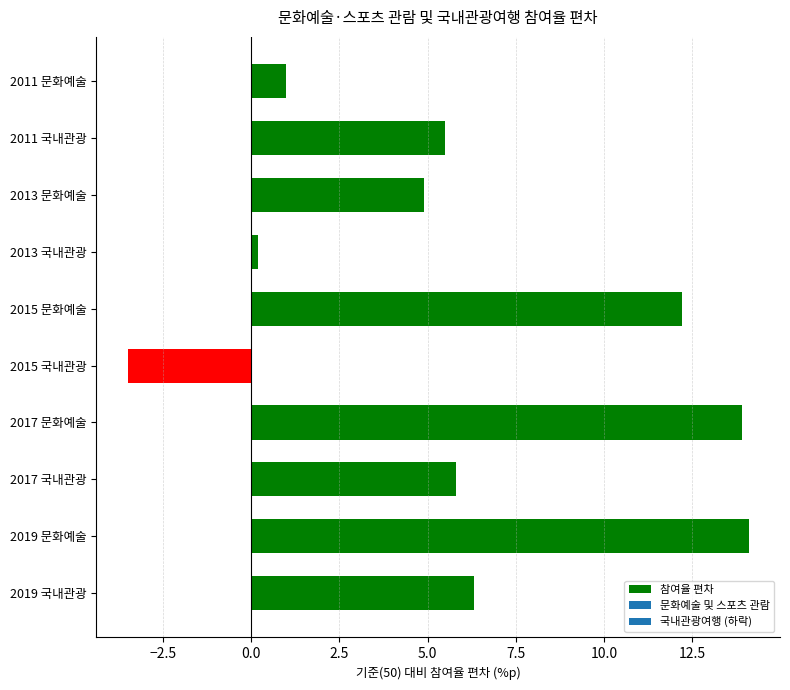

Read the value at 2013 문화예술.

4.9